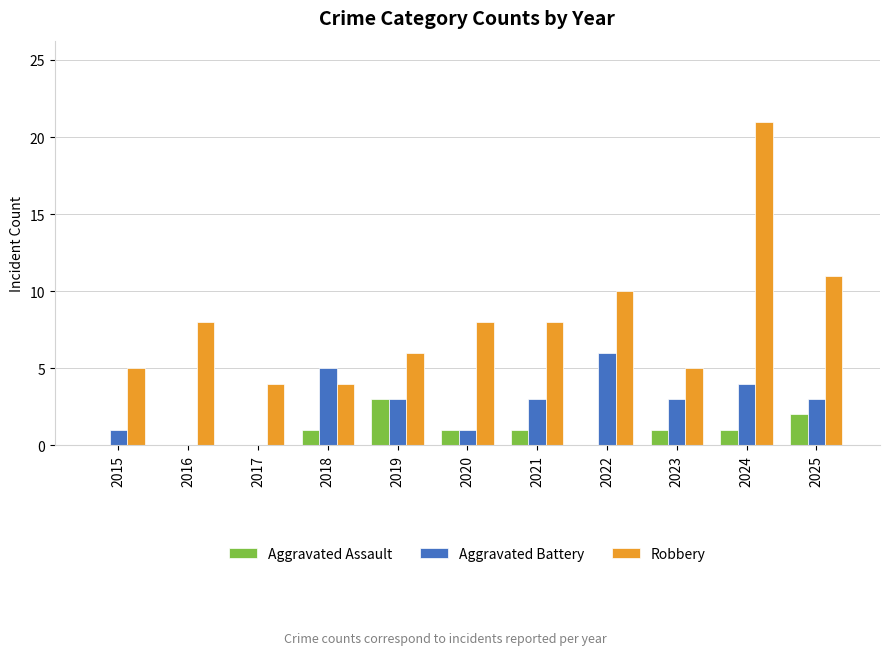

Which series has the widest spread of values?

Robbery